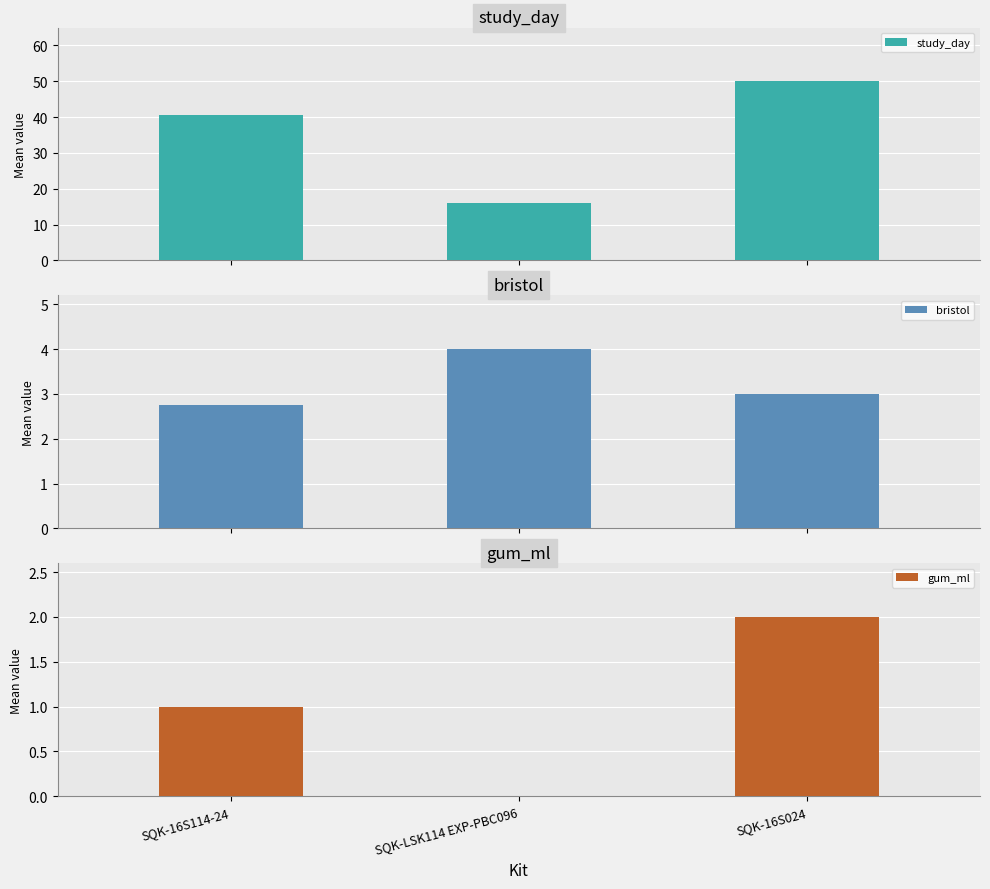

At which label does gum_ml first exceed 1?

SQK-16S024